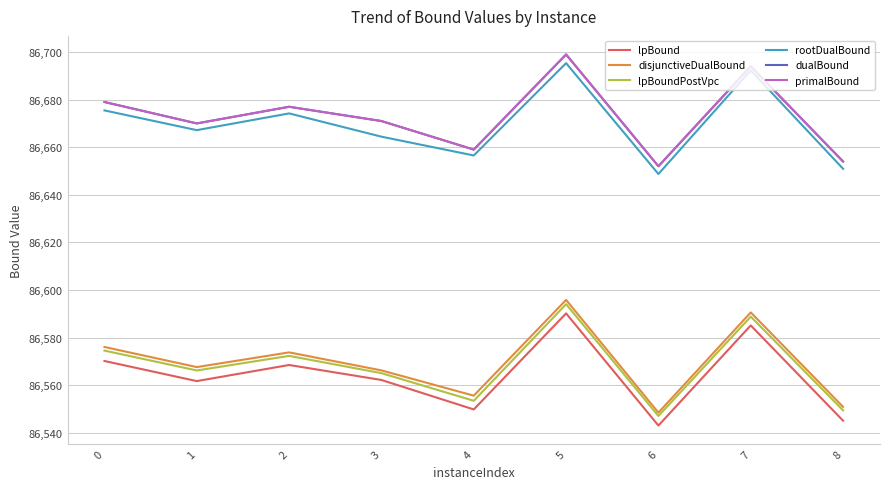

At which category is the sum across all series the highest?

5